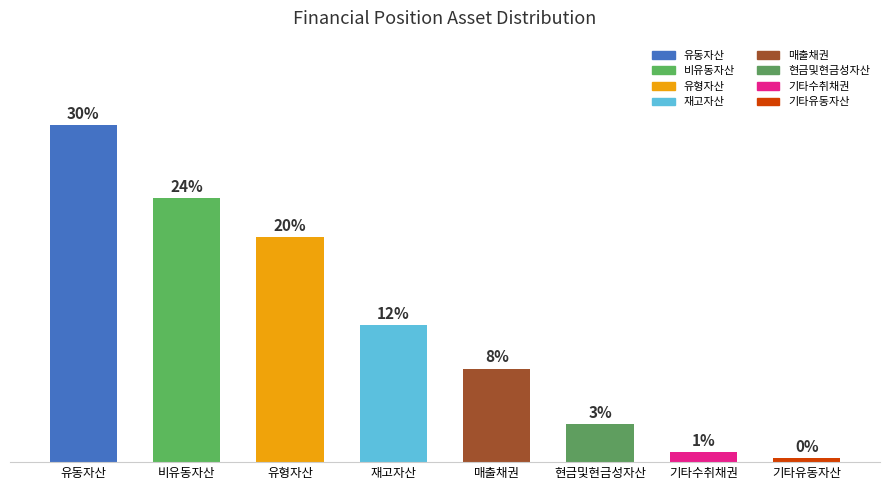

Are the bars horizontal?

No